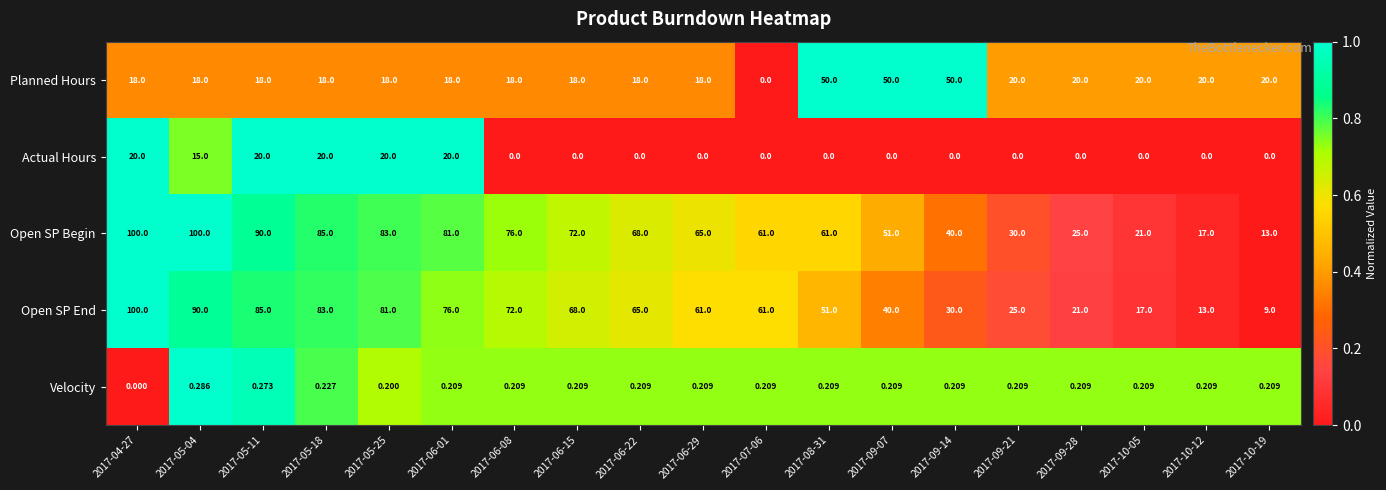

How many series are shown in this chart?

5